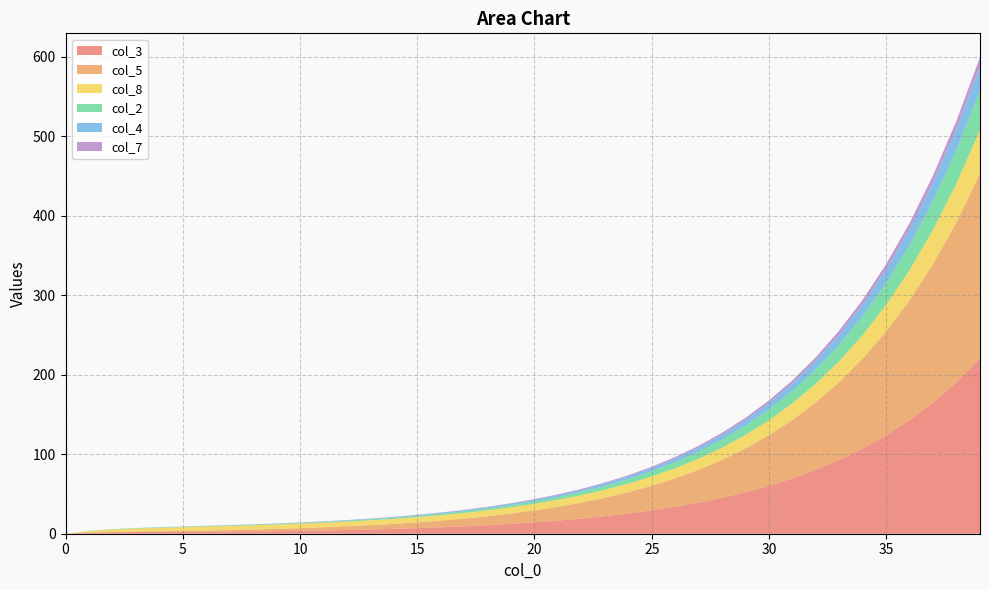

Reading left to right, extract all data points from this chart.

col_3: 0.0	1.4	1.9	2.1	2.2	2.3	2.5	2.6	2.9	3.2	3.6	4.0	4.6	5.3	6.1	7.0	8.1	9.3	10.7	12.4	14.3	16.5	19.0	22.0	25.4	29.3	33.9	39.1	45.2	52.2	60.2	69.6	80.3	92.8	107.2	123.7	142.9	165.0	190.6	220.0
col_5: 0.0	0.0	0.2	0.5	0.9	1.2	1.6	2.0	2.5	2.9	3.5	4.0	4.7	5.5	6.3	7.3	8.4	9.8	11.3	13.0	15.1	17.4	20.1	23.2	26.8	30.9	35.7	41.3	47.7	55.0	63.6	73.4	84.8	97.9	113.1	130.6	150.8	174.2	201.2	232.3
col_8: 0.0	1.9	3.1	3.9	4.4	4.7	5.0	5.2	5.3	5.5	5.7	5.8	6.0	6.2	6.3	6.6	6.8	7.1	7.5	7.8	8.3	8.8	9.4	10.1	10.9	11.8	12.8	14.0	15.4	17.1	18.9	21.1	23.6	26.4	29.8	33.6	38.0	43.1	49.0	55.9
col_2: 0.0	0.3	0.4	0.5	0.5	0.5	0.5	0.6	0.6	0.7	0.8	0.9	1.0	1.2	1.4	1.6	1.8	2.1	2.4	2.8	3.2	3.7	4.2	4.9	5.6	6.5	7.5	8.7	10.0	11.6	13.4	15.5	17.9	20.6	23.8	27.5	31.8	36.7	42.3	48.9
col_4: 0.0	0.0	0.0	0.1	0.1	0.2	0.2	0.3	0.3	0.4	0.5	0.5	0.6	0.7	0.8	0.9	1.1	1.3	1.5	1.7	2.0	2.3	2.6	3.0	3.5	4.0	4.7	5.4	6.2	7.2	8.3	9.6	11.1	12.8	14.8	17.1	19.7	22.8	26.3	30.4
col_7: 0.0	0.0	0.0	0.1	0.1	0.1	0.1	0.2	0.2	0.2	0.2	0.2	0.3	0.3	0.3	0.4	0.4	0.5	0.6	0.7	0.8	0.9	1.0	1.2	1.4	1.6	1.8	2.1	2.4	2.8	3.2	3.7	4.3	5.0	5.7	6.6	7.6	8.8	10.2	11.8